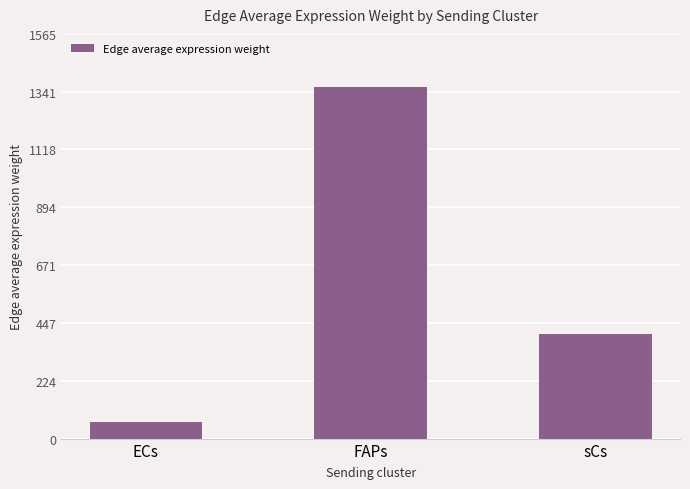

What is the sum of the values at ECs and FAPs?

1423.9